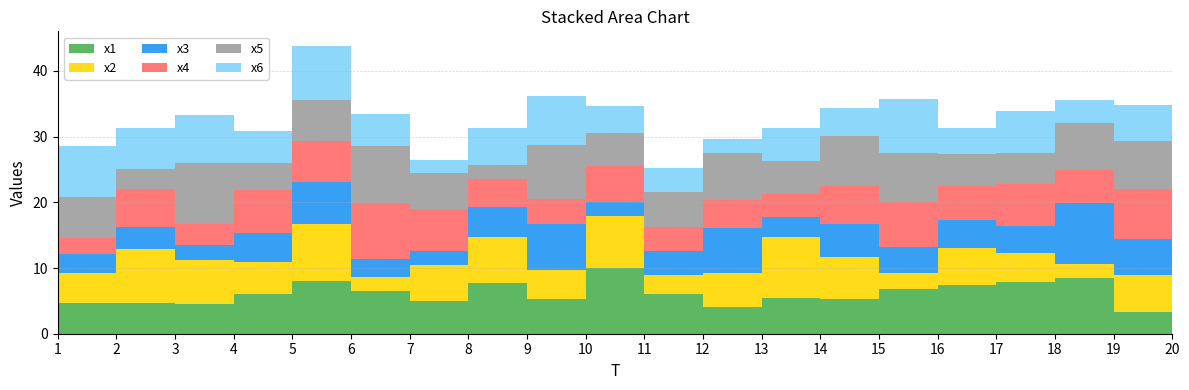

Reading right to left, what are all the values shown in this chart?

x1: 20=2.5	19=3.2	18=8.5	17=7.9	16=7.4	15=6.8	14=5.2	13=5.5	12=4.0	11=6.1	10=10.0	9=5.3	8=7.7	7=4.9	6=6.5	5=8.0	4=6.0	3=4.5	2=4.7	1=4.7
x2: 20=3.0	19=5.7	18=2.2	17=4.4	16=5.6	15=2.3	14=6.5	13=9.3	12=5.2	11=2.8	10=8.0	9=4.4	8=7.0	7=5.5	6=2.1	5=8.7	4=5.0	3=6.7	2=8.2	1=4.5
x3: 20=3.7	19=5.4	18=9.2	17=4.1	16=4.2	15=4.0	14=5.1	13=3.1	12=6.9	11=3.6	10=2.1	9=7.0	8=4.5	7=2.1	6=2.8	5=6.4	4=4.3	3=2.2	2=3.3	1=3.0
x4: 20=6.7	19=7.7	18=5.1	17=6.4	16=5.2	15=6.9	14=5.7	13=3.4	12=4.3	11=3.7	10=5.5	9=3.8	8=4.3	7=6.4	6=8.5	5=6.3	4=6.5	3=3.3	2=5.8	1=2.4
x5: 20=5.3	19=7.2	18=7.1	17=4.6	16=4.9	15=7.5	14=7.7	13=5.1	12=7.2	11=5.2	10=5.1	9=8.1	8=2.1	7=5.5	6=8.7	5=6.3	4=4.1	3=9.2	2=3.1	1=6.2
x6: 20=5.3	19=5.5	18=3.4	17=6.4	16=3.9	15=8.1	14=4.3	13=5.1	12=2.0	11=3.7	10=4.1	9=7.6	8=5.6	7=2.1	6=4.9	5=8.2	4=4.9	3=7.3	2=6.1	1=7.7